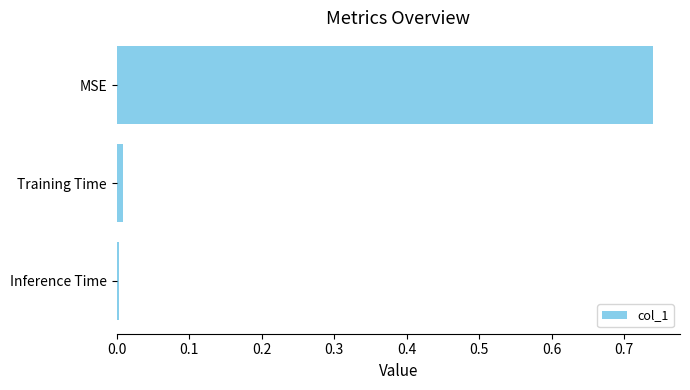

The value at MSE is 0.3. True or false?

False